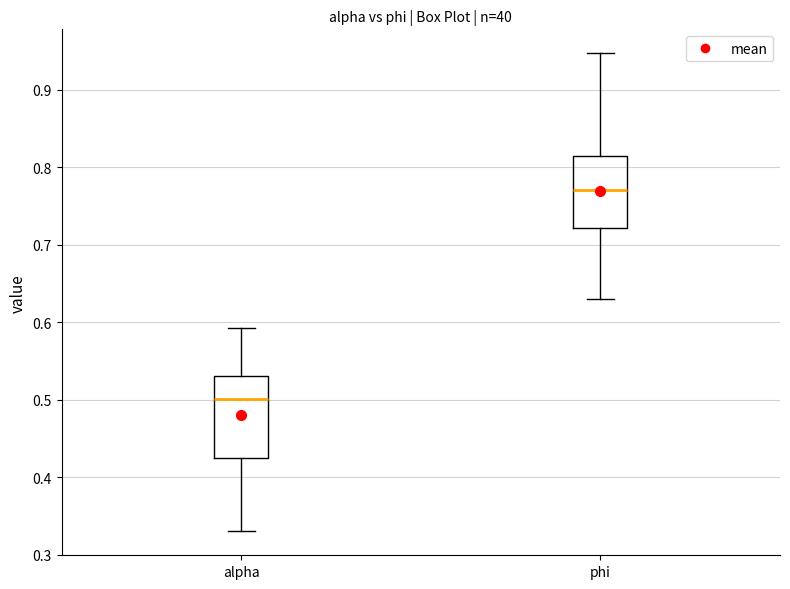

Where does the upper whisker of the box for phi end on the y-axis? The values are not printed on the chart, so give them approximately, as read against the axis.

0.95